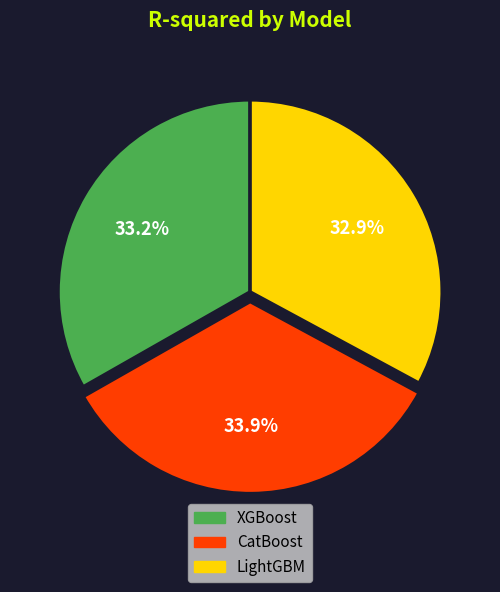

Between XGBoost and CatBoost, which is larger?

CatBoost